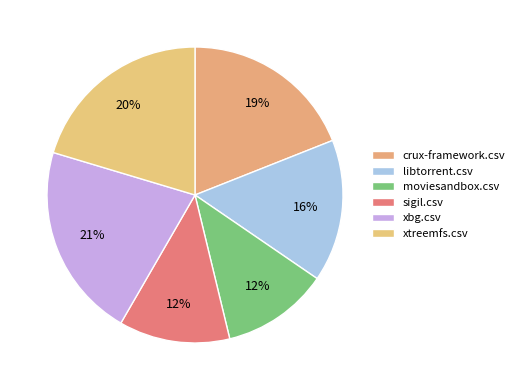

To the nearest percent, what is the difference between the libtorrent.csv and moviesandbox.csv slice percentages?

4%